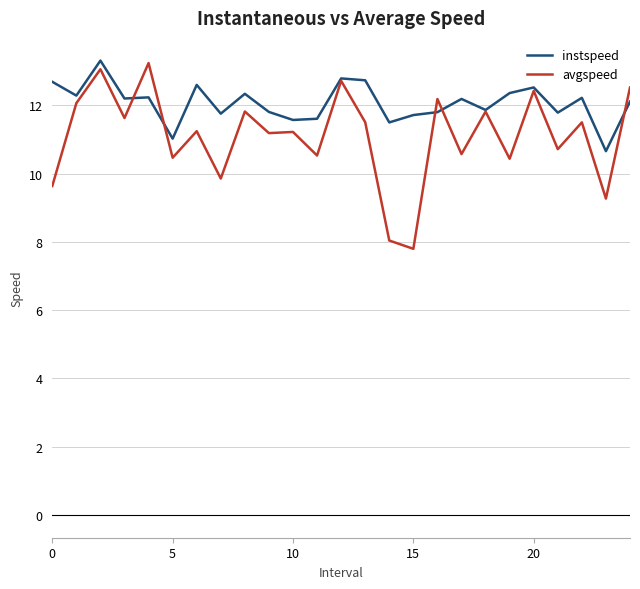

What is the lowest value of the avgspeed series?

7.8